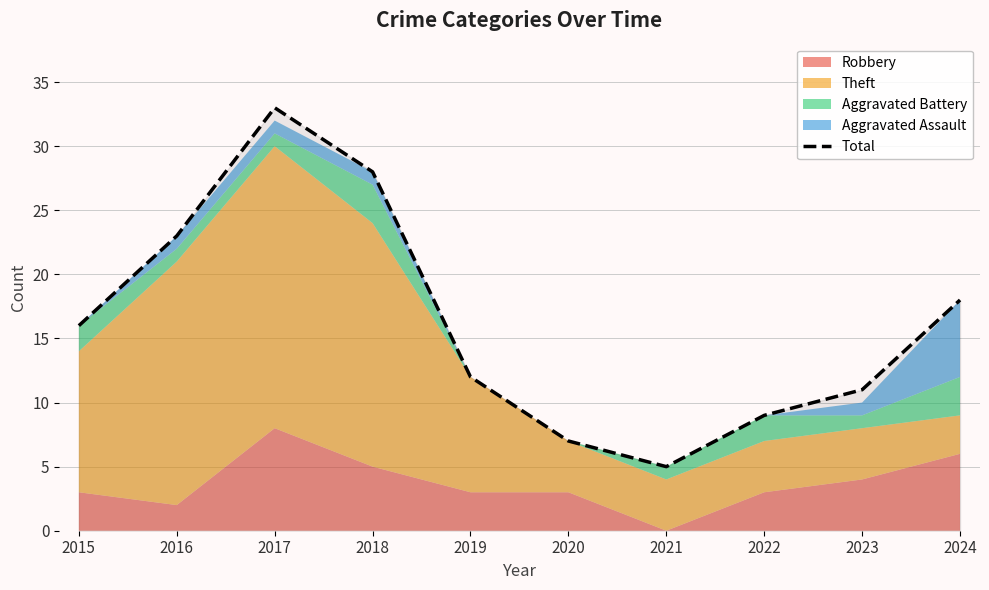

What is the change in value from 2018 to 2024?

-10